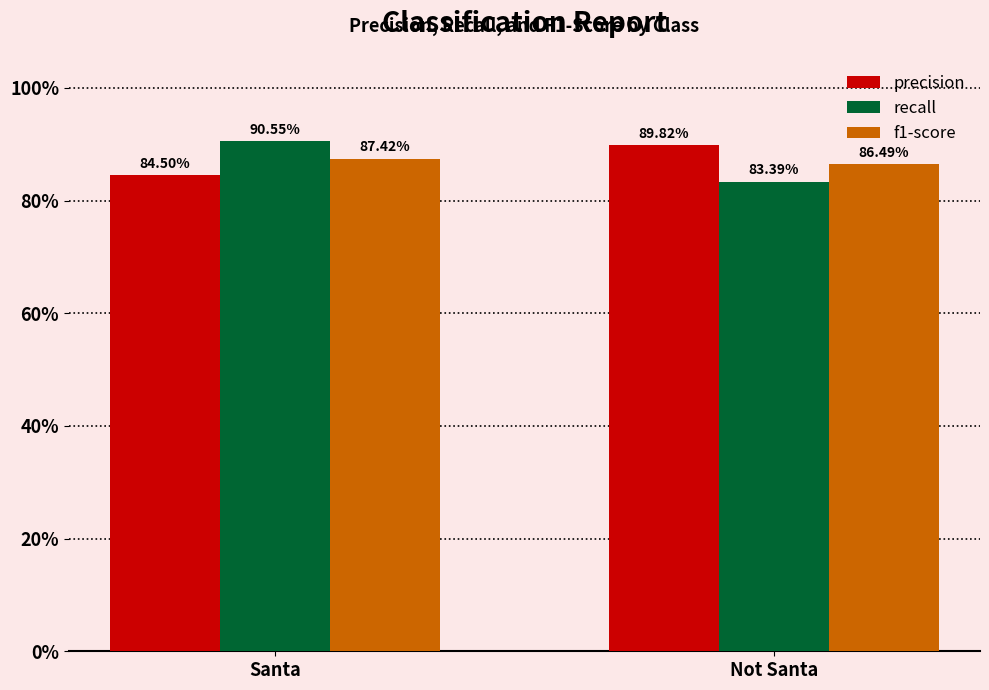

Is it true that f1-score equals 0.9 at Not Santa?

True